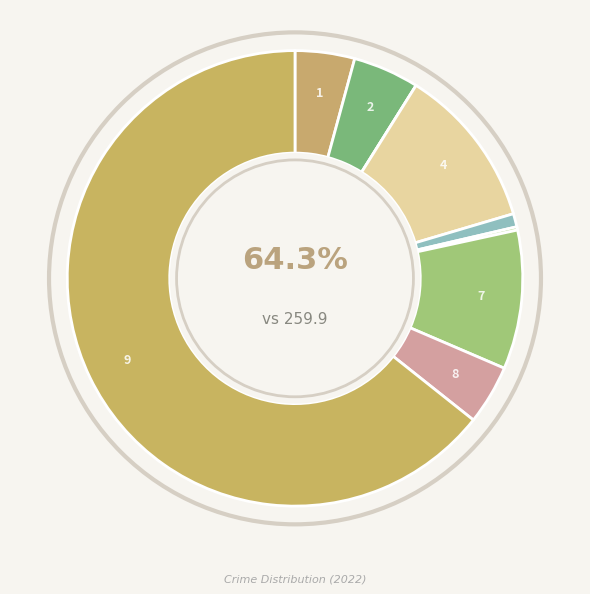

True or false: Aggravated Assault accounts for 15% of the total.

False